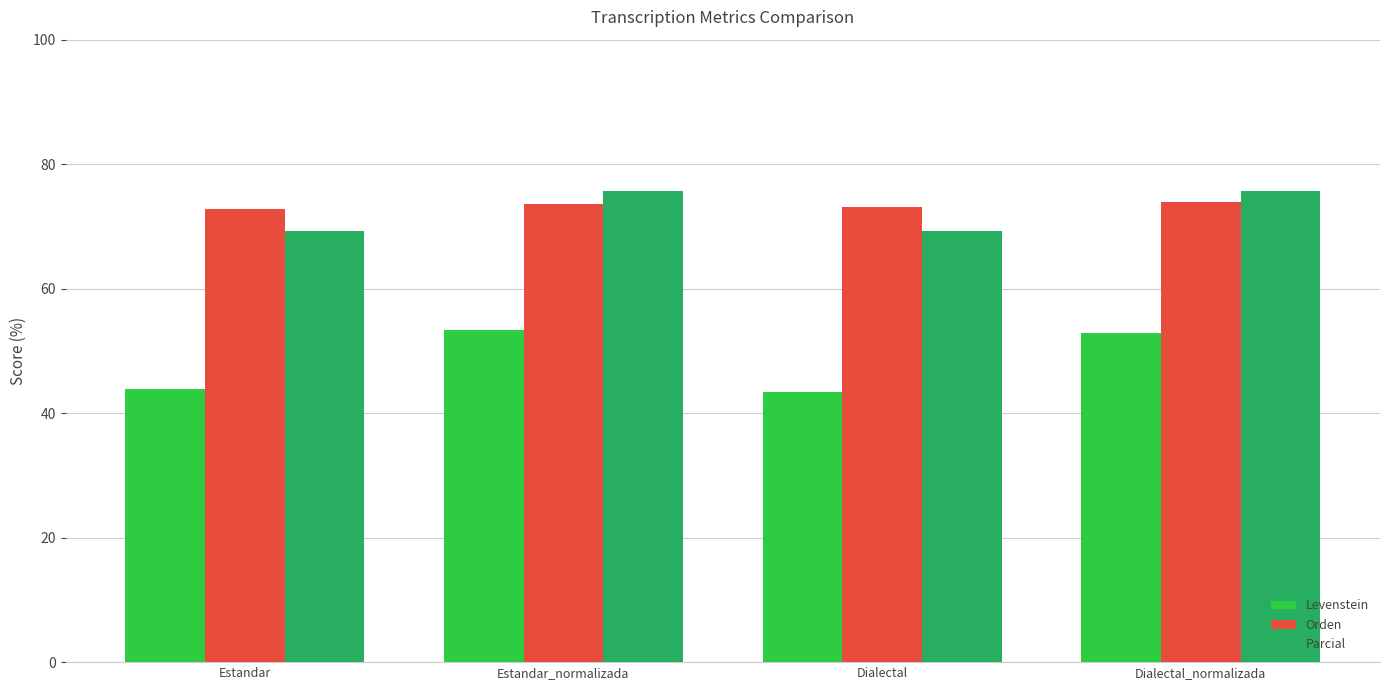

What is the difference between the maximum and minimum values in the Parcial series?

6.3